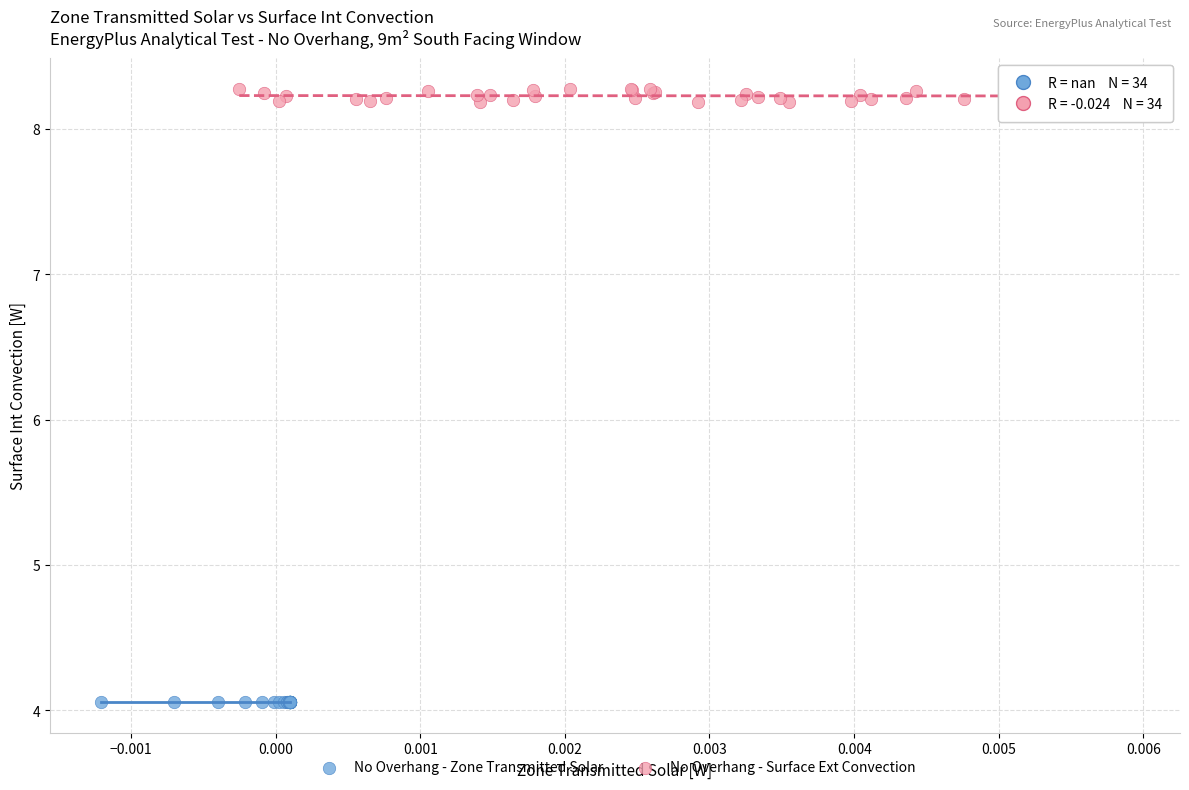

Which series reaches the minimum Y coordinate?

No Overhang - Zone Transmitted Solar